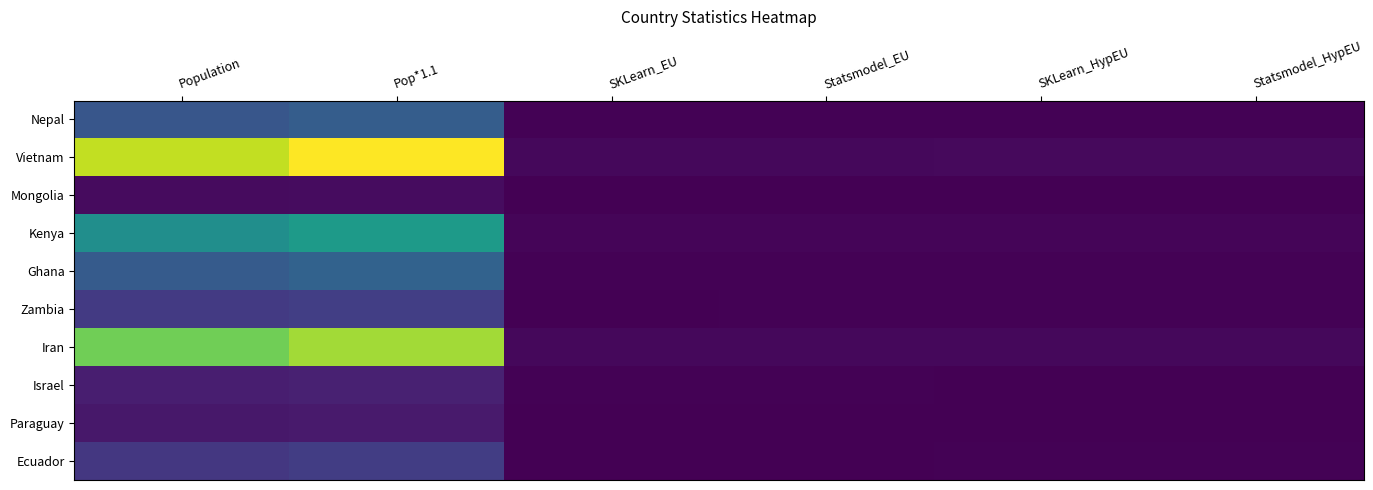

What is the minimum value shown in the chart?

13396